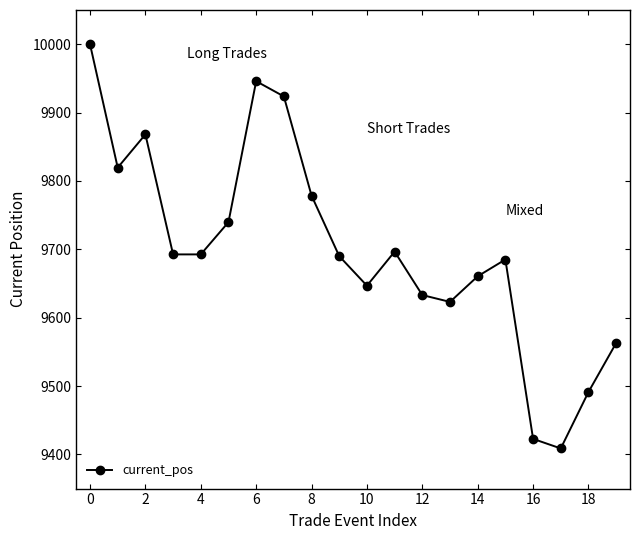

What is the minimum value shown in the chart?

9408.7